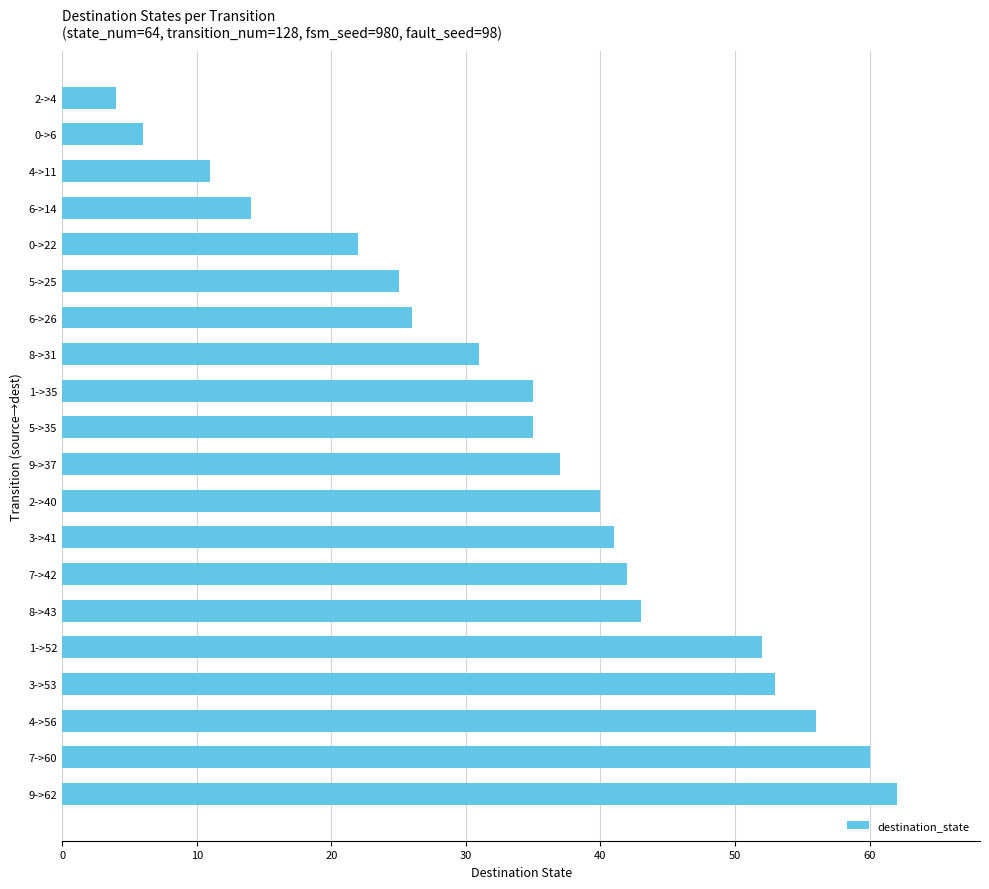

The value at 8->43 is 69. True or false?

False